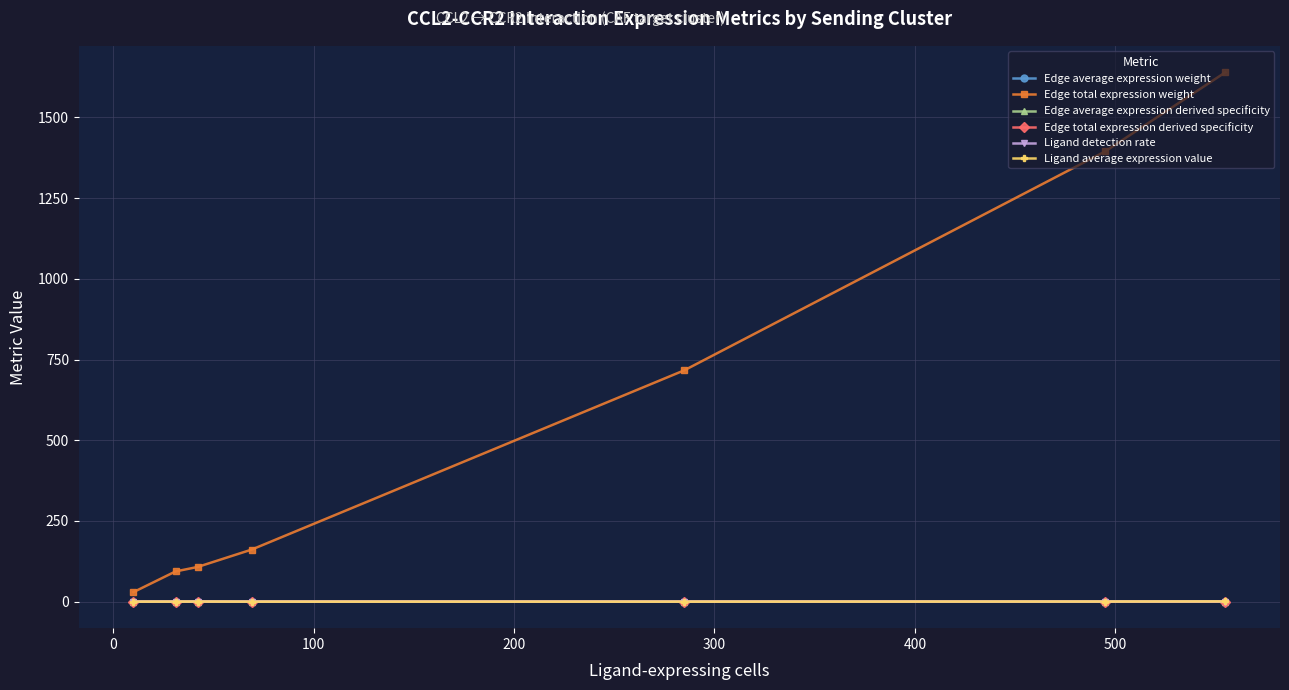

What is the maximum value for Edge total expression weight?

1639.8